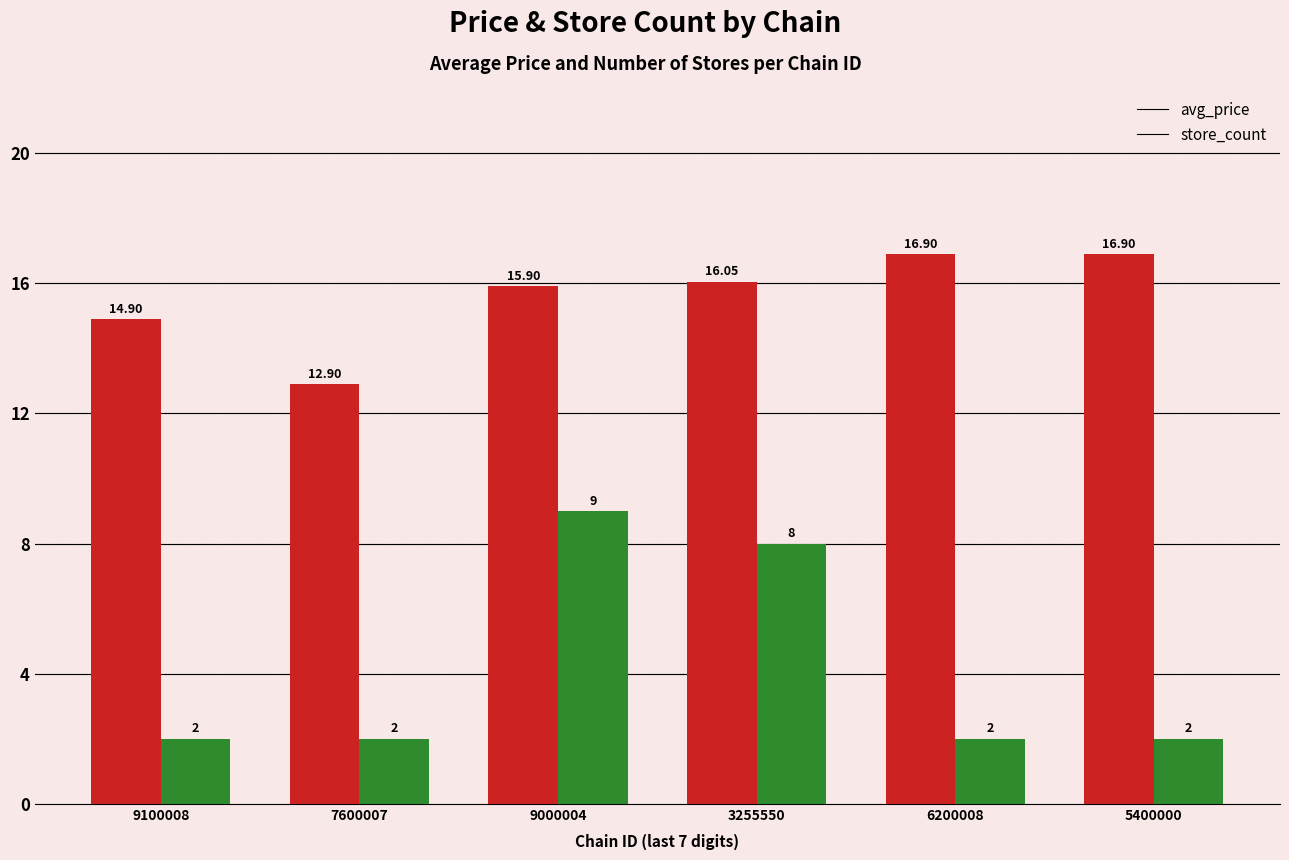

How many bars are there in each group?

2